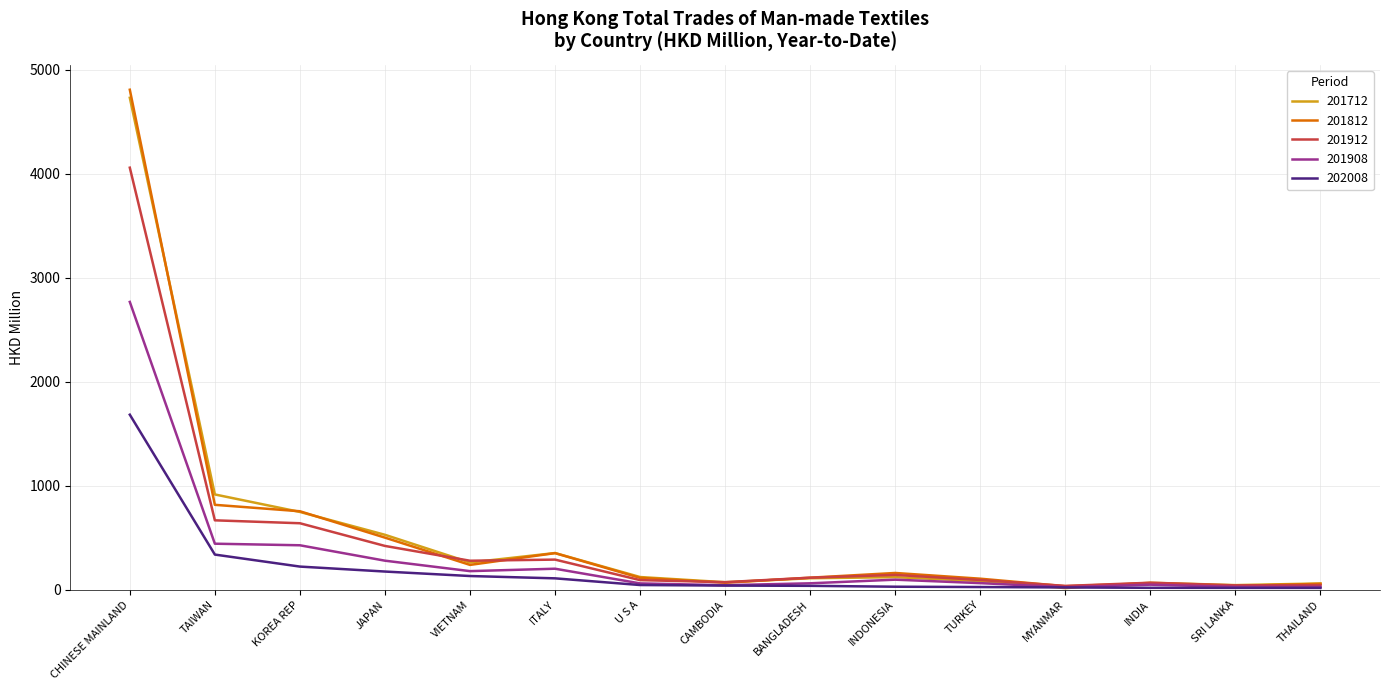

What is the difference between the second highest and minimum values in the 201912 series?

630.4